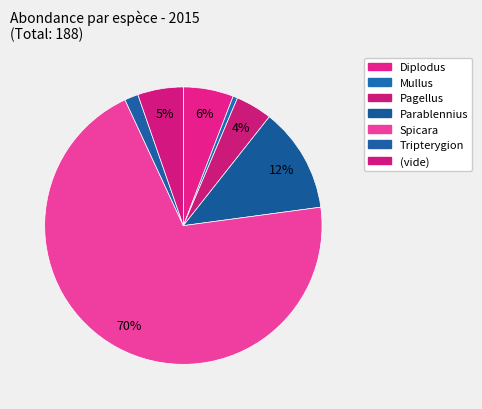

Count the number of slices in the pie.

7